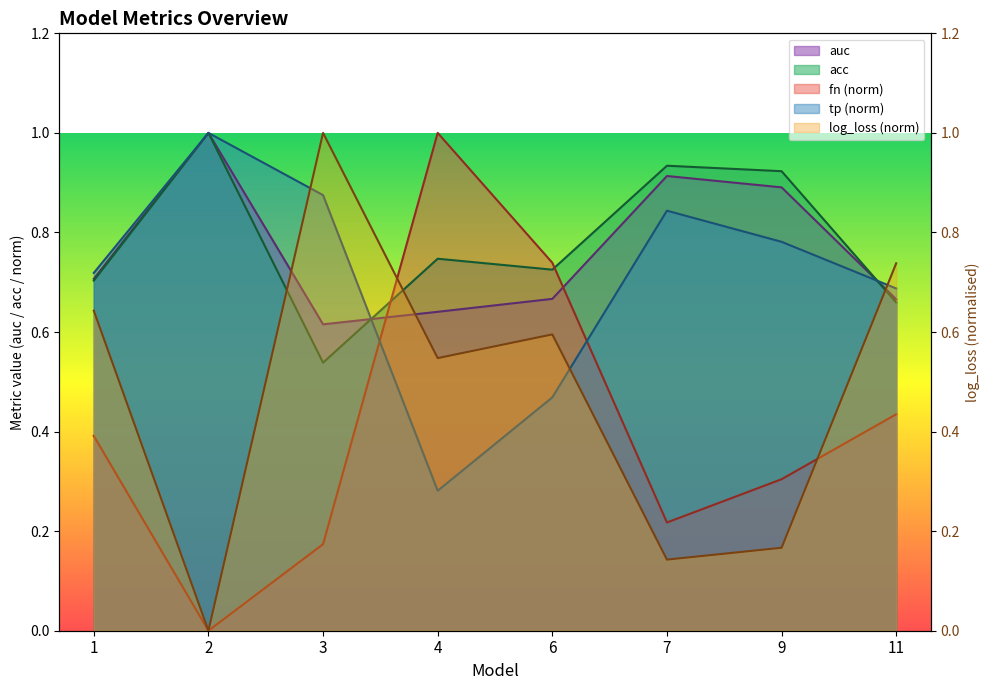

Does the chart have visible grid lines?

No